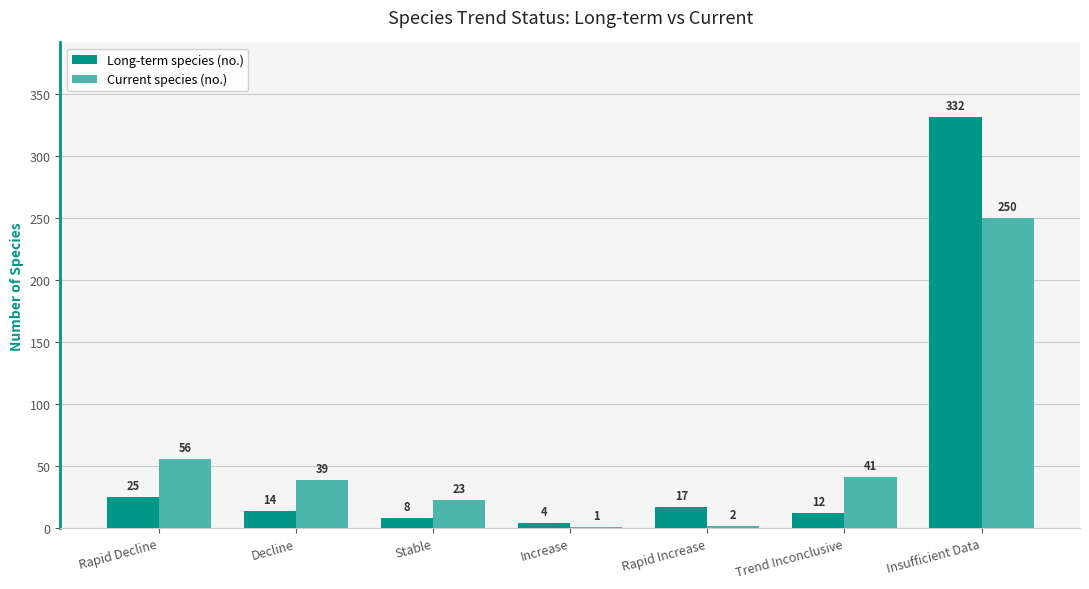

At which category is the sum across all series the highest?

Insufficient Data